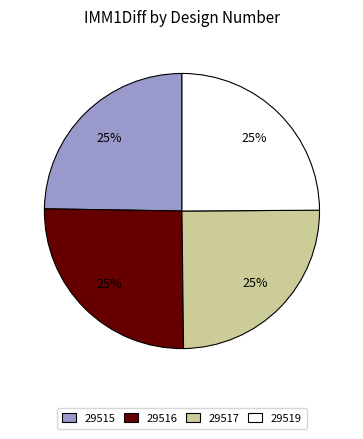

How many slices are in this pie chart?

4